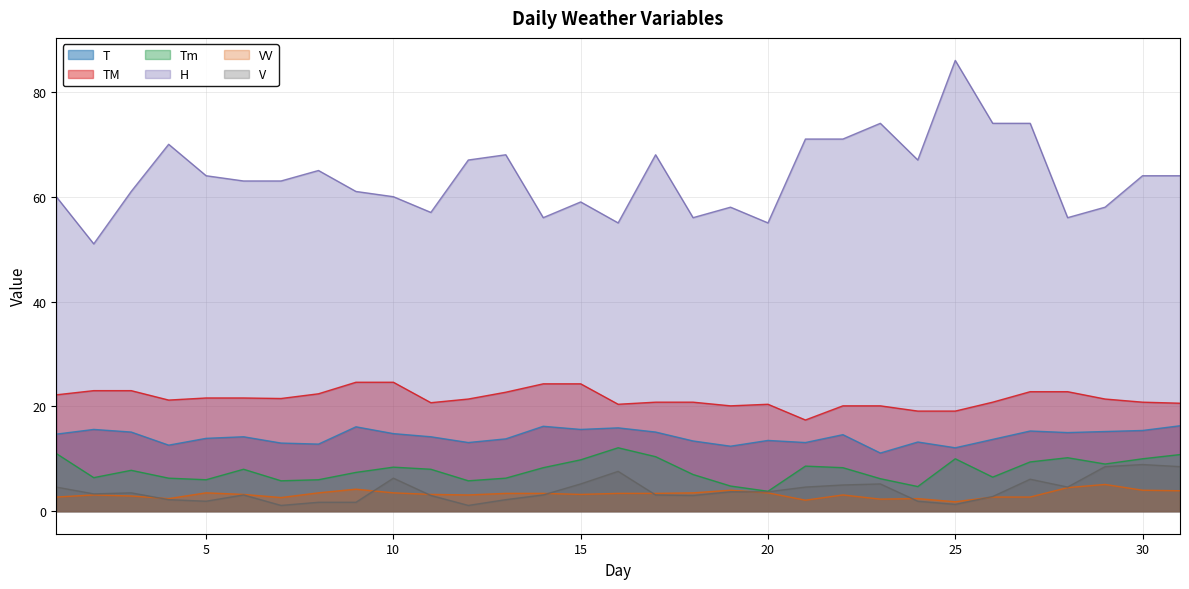

How many values in the H series exceed 63?

15